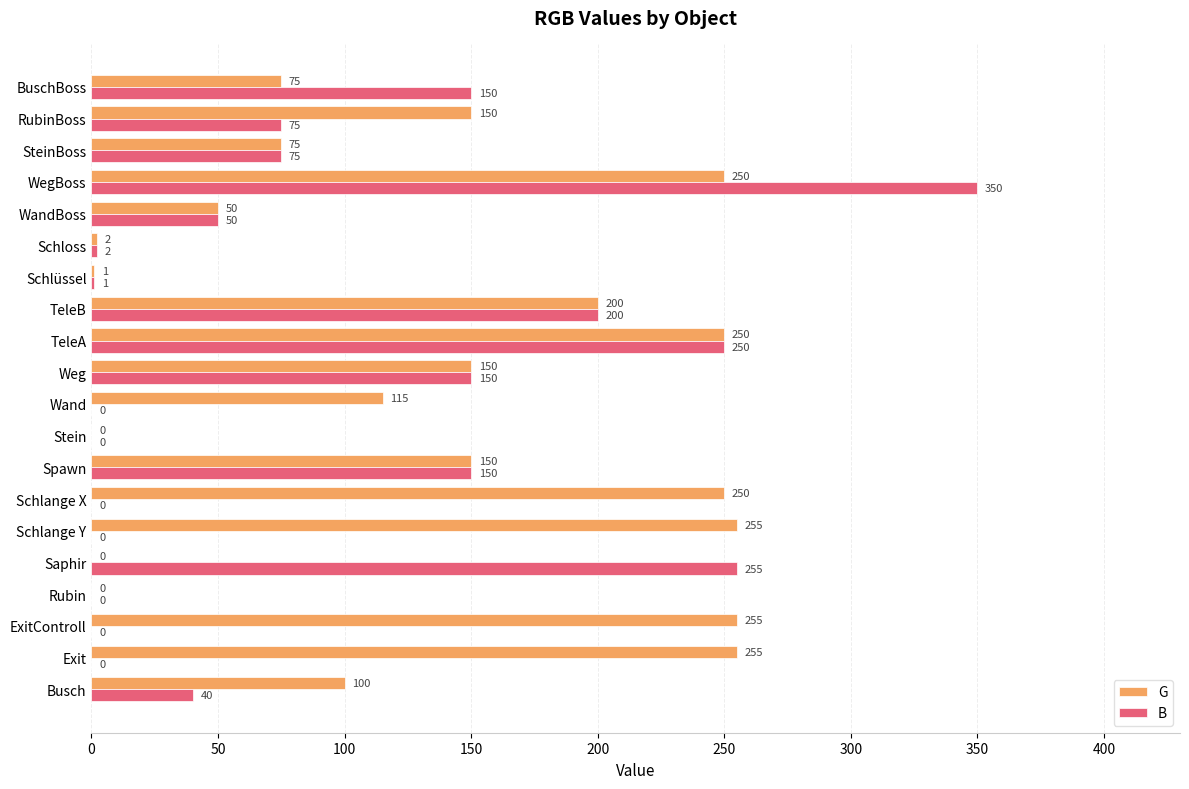

Which series has the largest range (max minus min)?

B